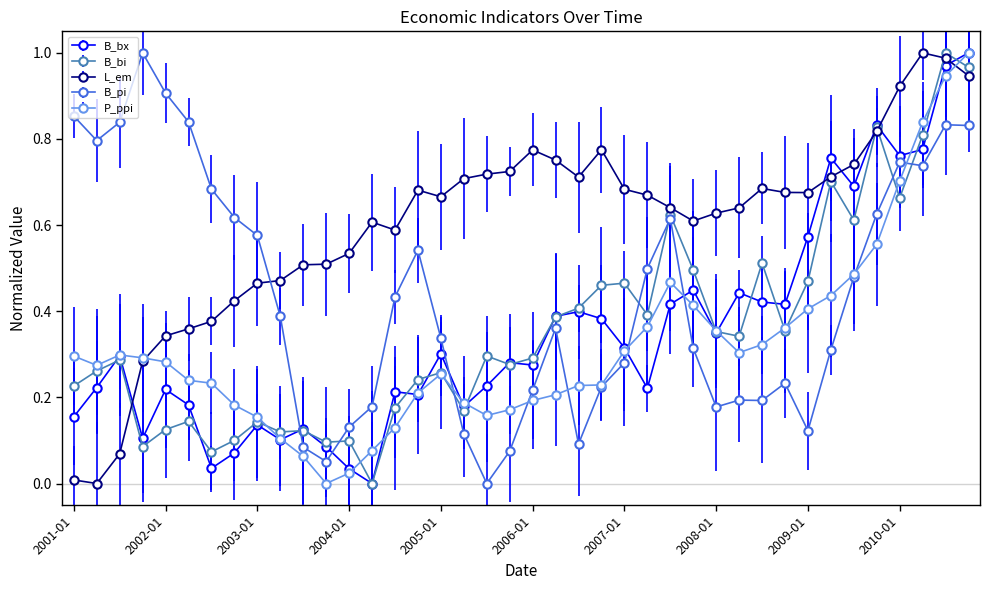

True or false: P_ppi has more than 0 points higher than both neighbors.

True